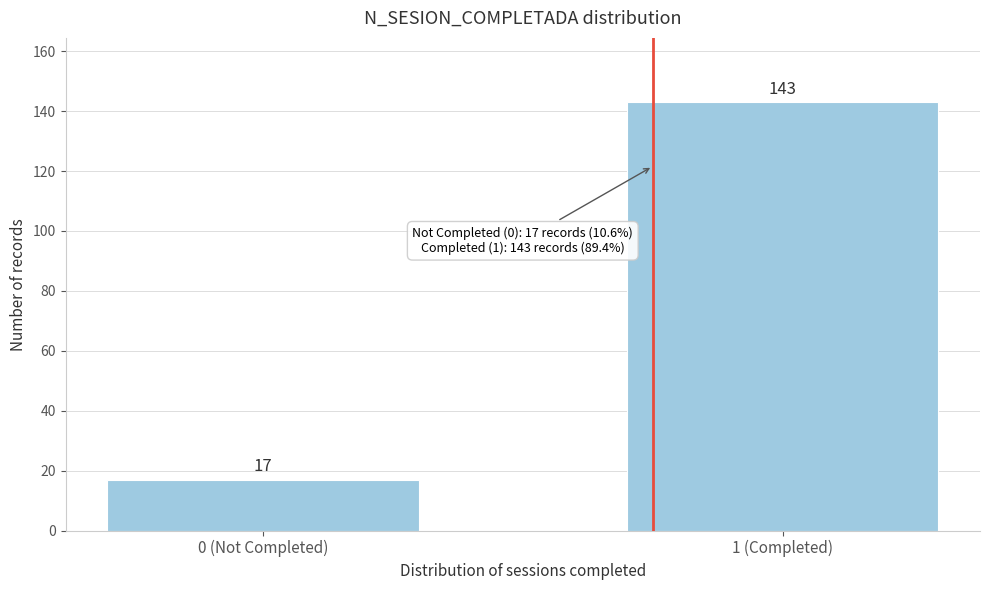

Reading left to right, list all the values displayed in this chart.

17	143